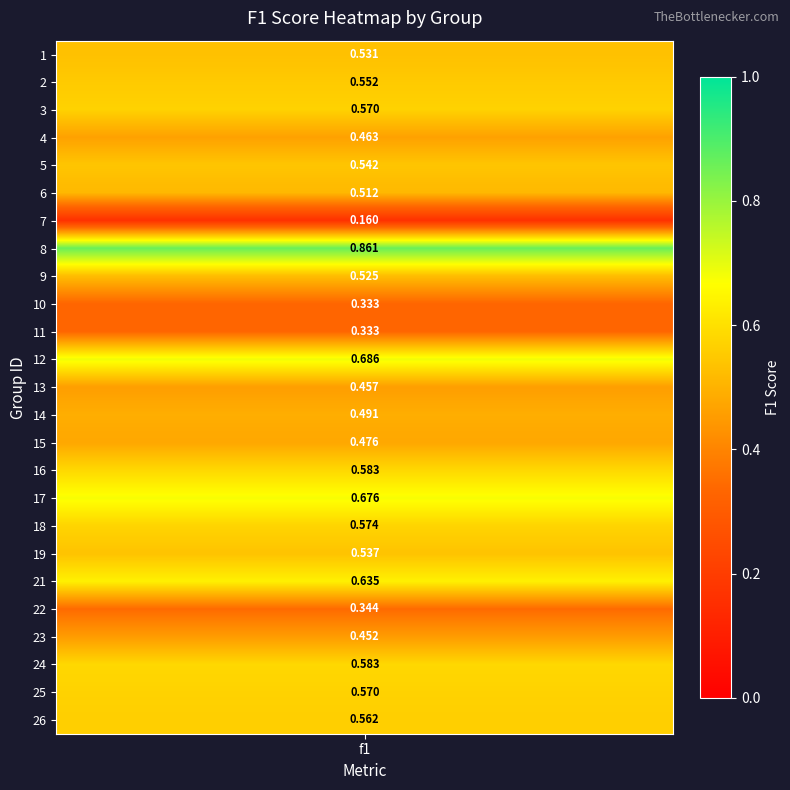

Which category has the lowest value across all series?

7